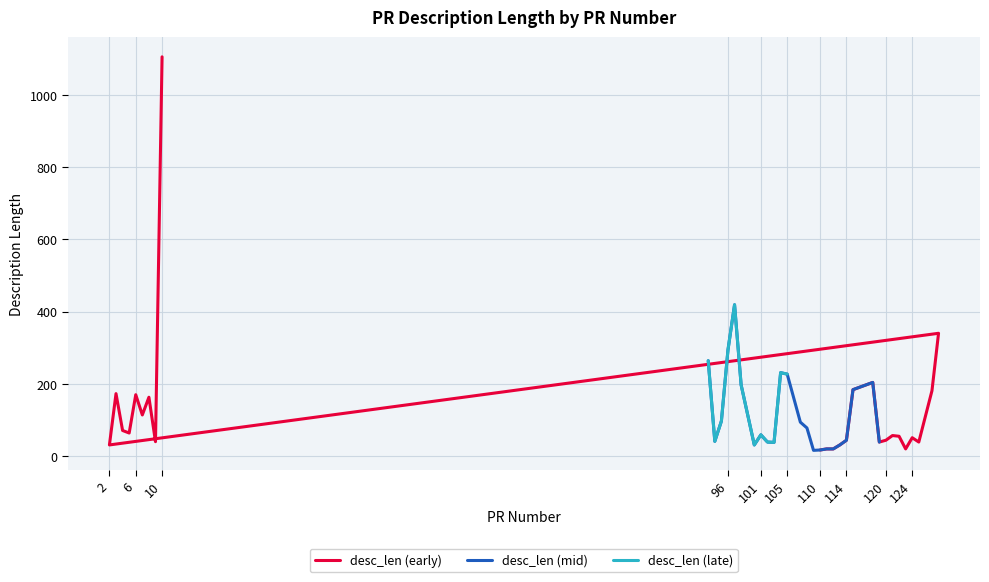

What is the sum of the values at 96 and 103?

332